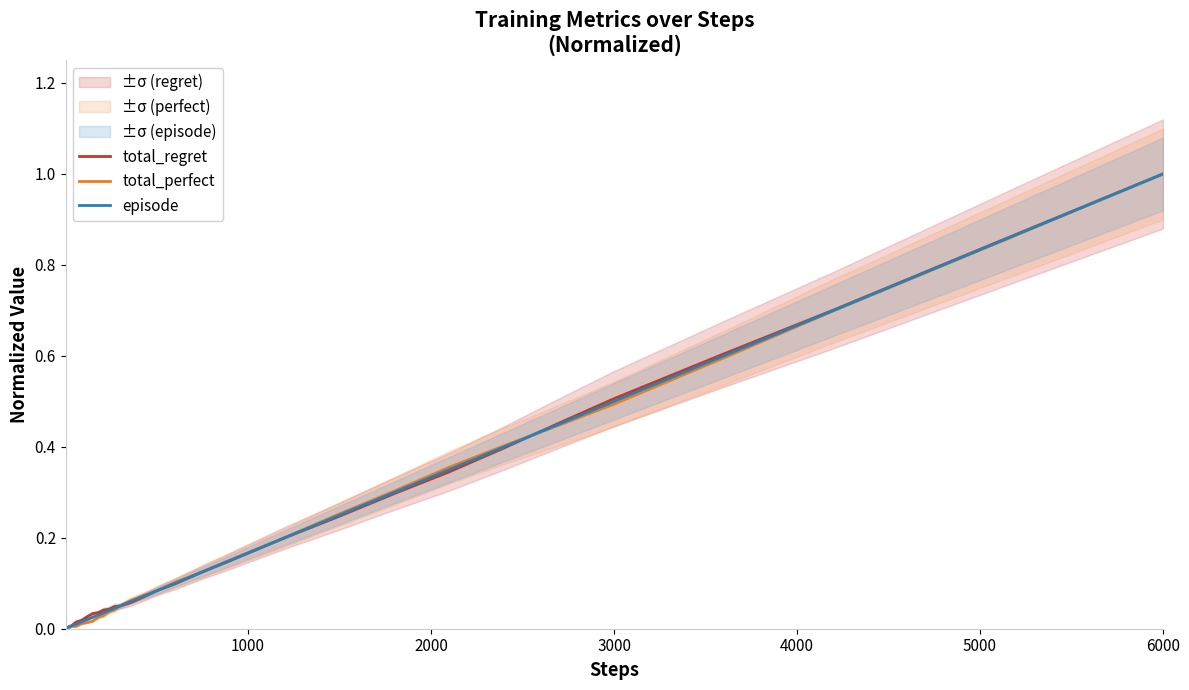

What is the maximum value for episode?

1.0